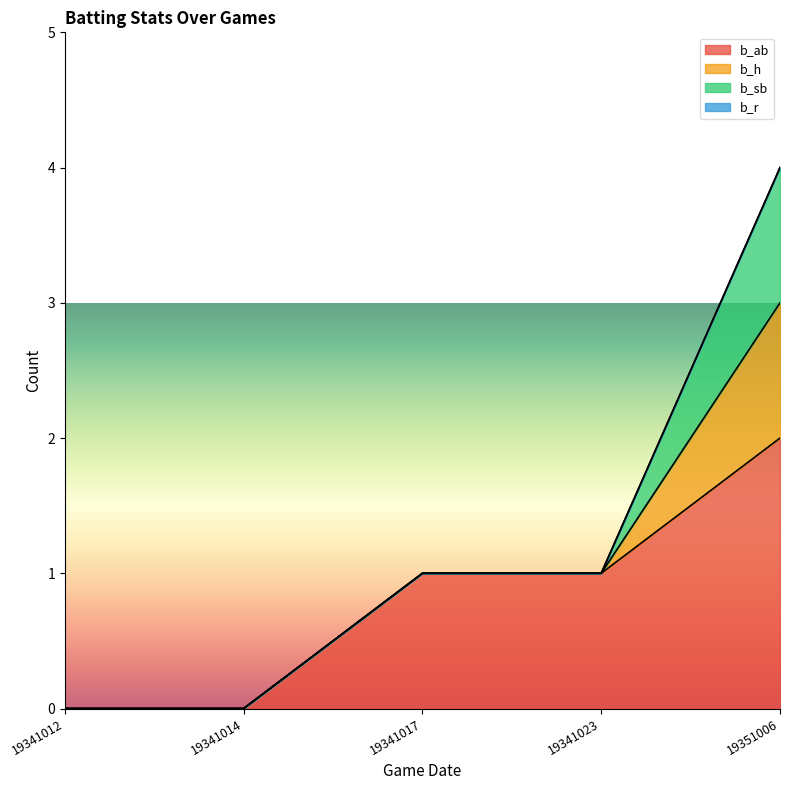

Reading left to right, transcribe all the data shown in this chart.

b_ab: 19341012=0	19341014=0	19341017=1	19341023=1	19351006=2
b_h: 19341012=0	19341014=0	19341017=0	19341023=0	19351006=1
b_sb: 19341012=0	19341014=0	19341017=0	19341023=0	19351006=1
b_r: 19341012=0	19341014=0	19341017=0	19341023=0	19351006=0